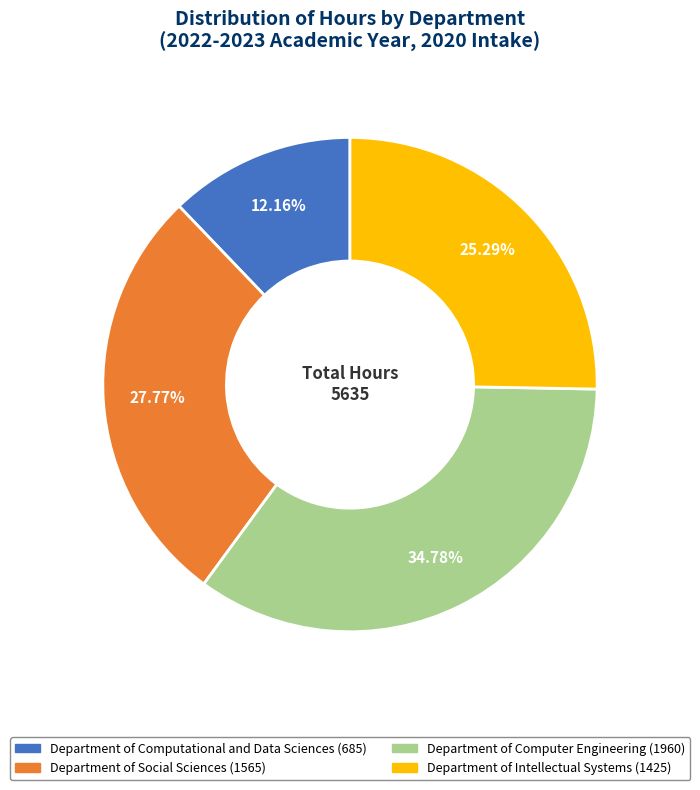

What percentage is NOT represented by Department of Social Sciences?

72.2%